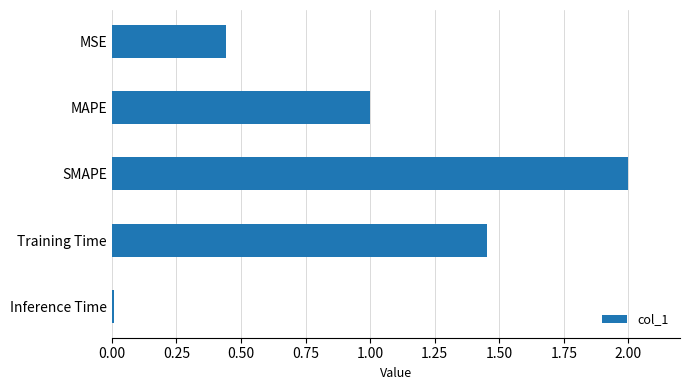

True or false: the data shows 2.7 at SMAPE.

False